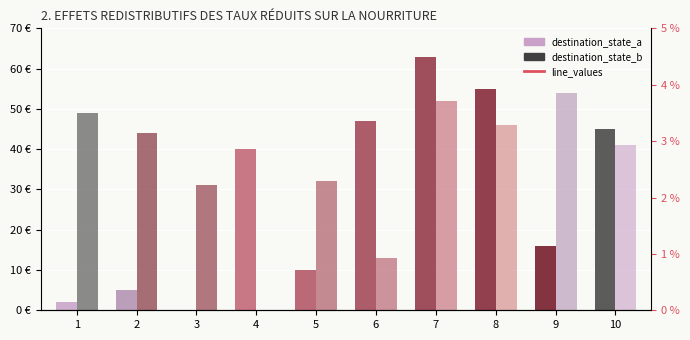

True or false: destination_state_b has a value of 28.6 at 4.

False